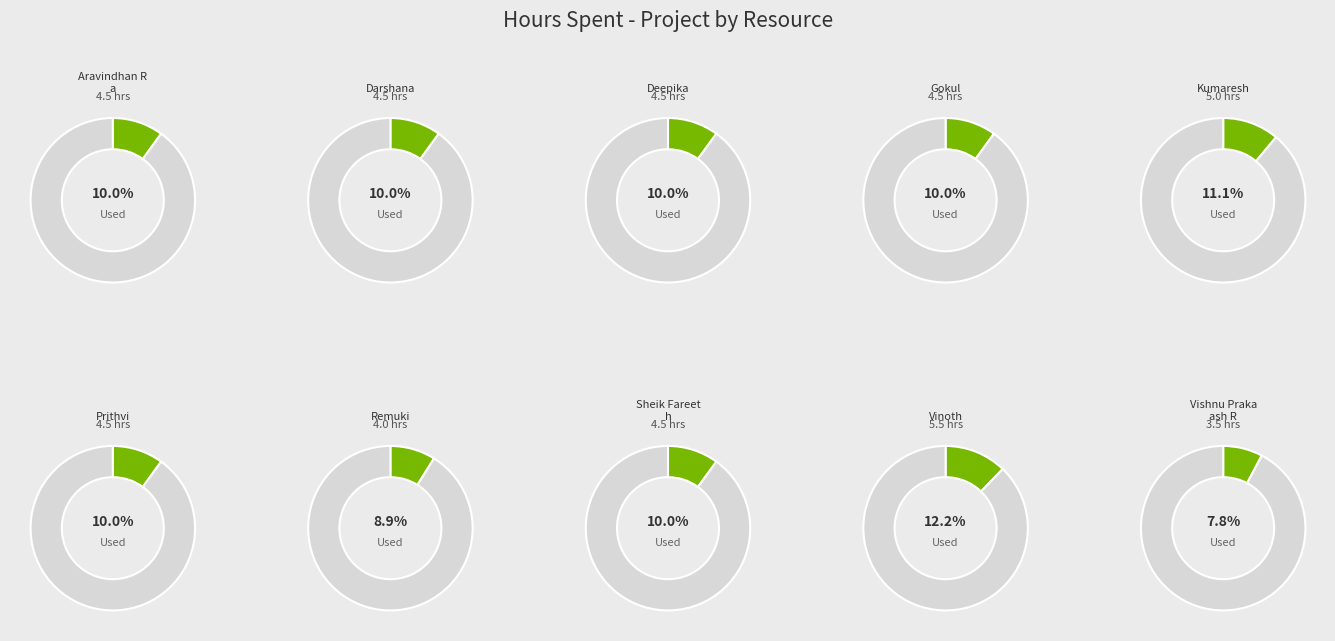

What is the total percentage of Deepika and Gokul?

20.0%